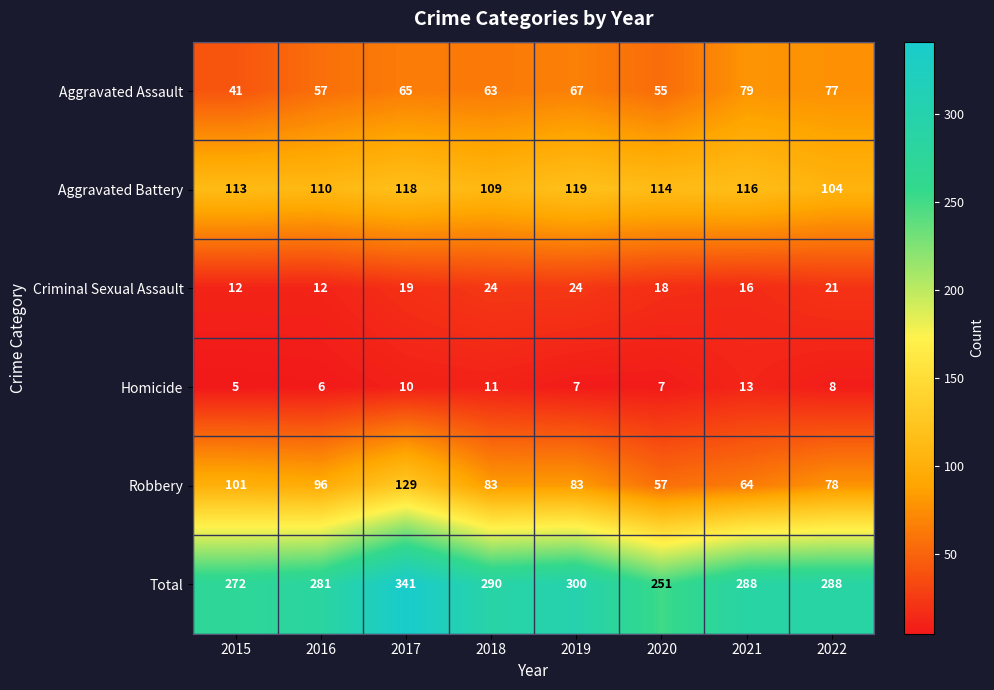

Which series has the largest total across all categories?

Total